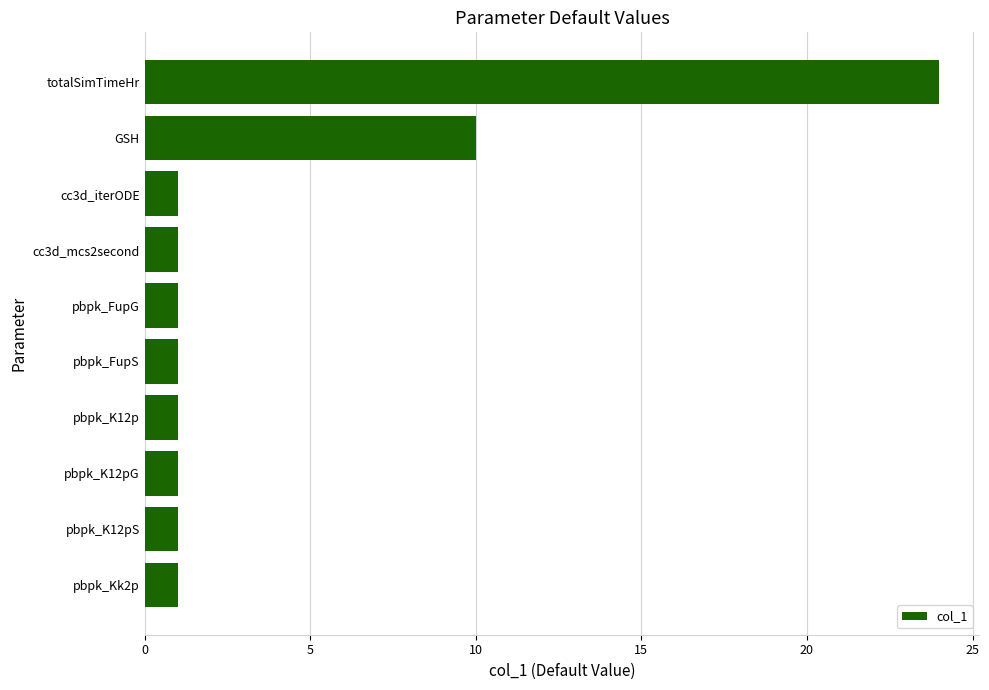

What is the difference between the maximum and minimum values?

23